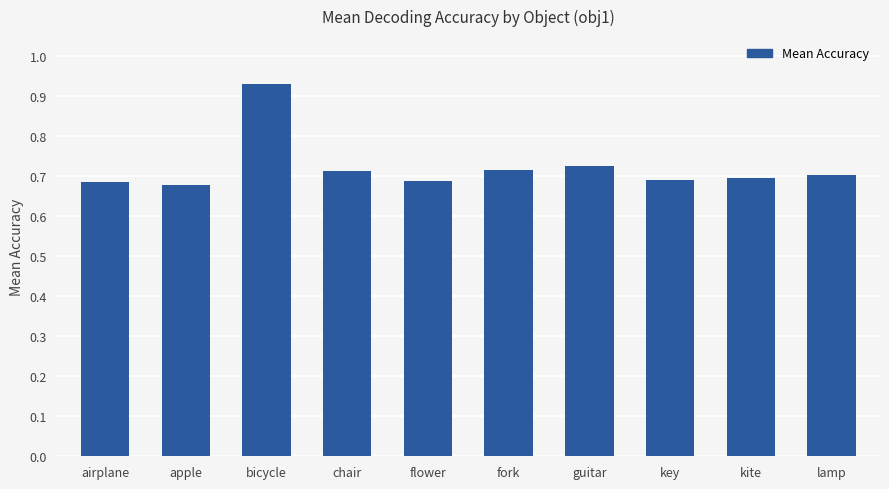

Count the values in the range 0 to 1.

10